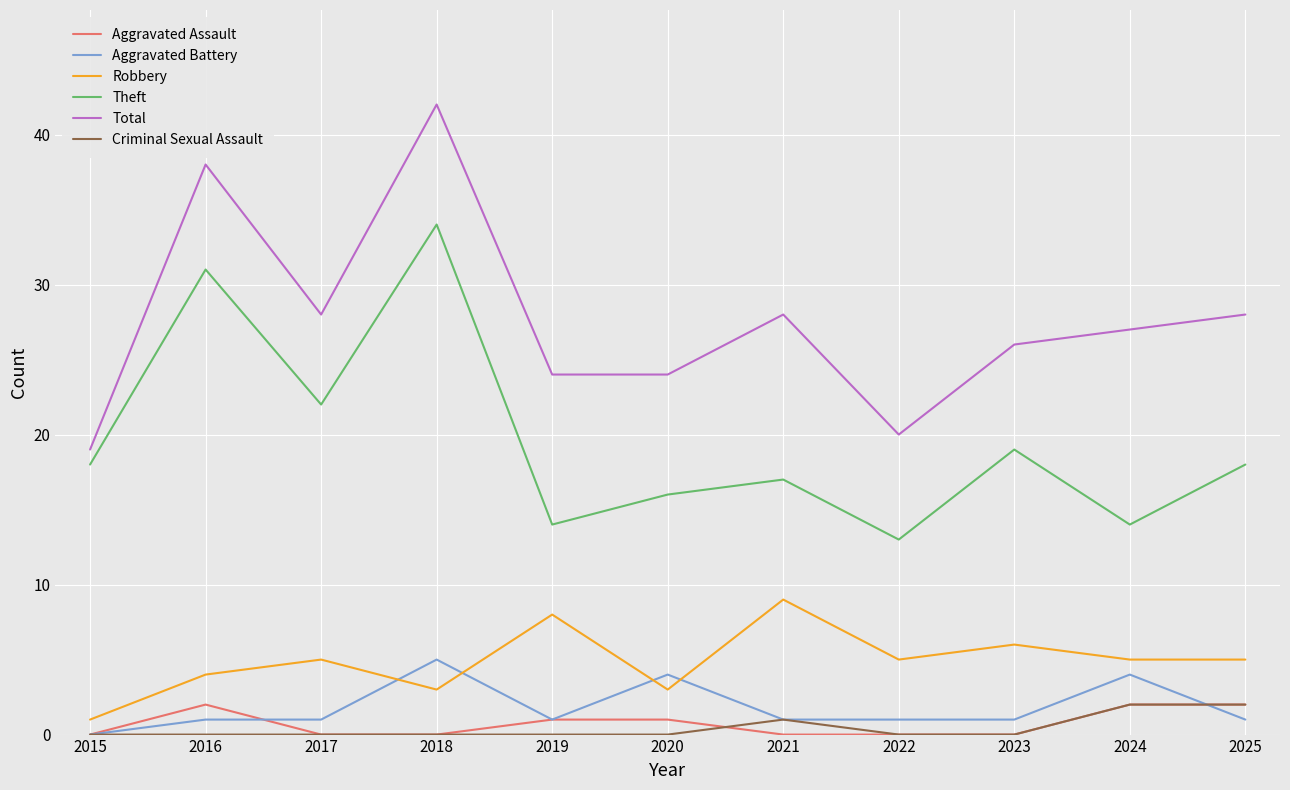

Is it true that Theft equals 5 at 2022?

False